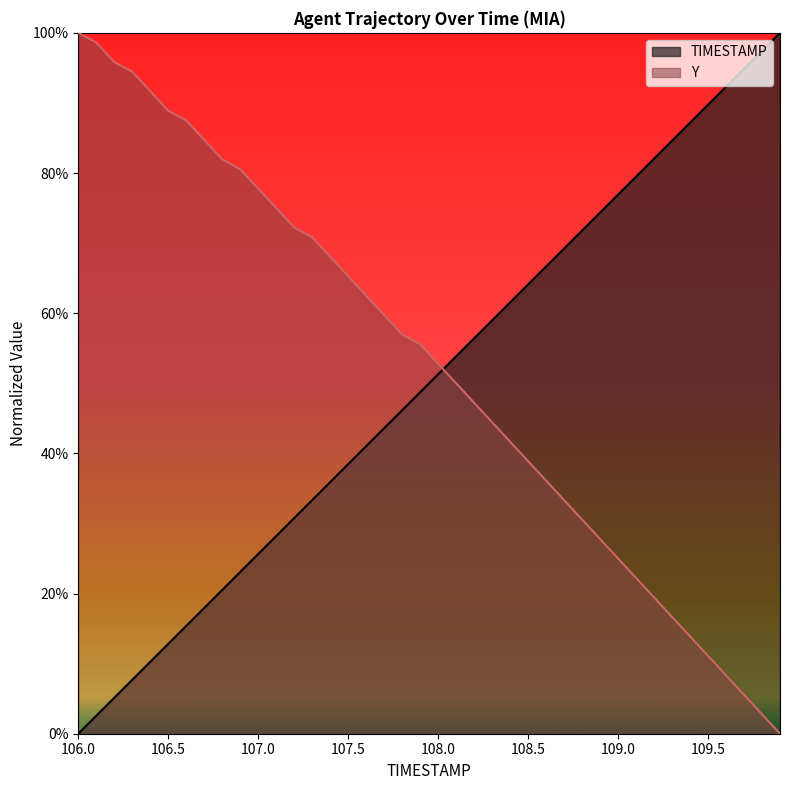

Does the chart display data point markers on the line(s)?

No